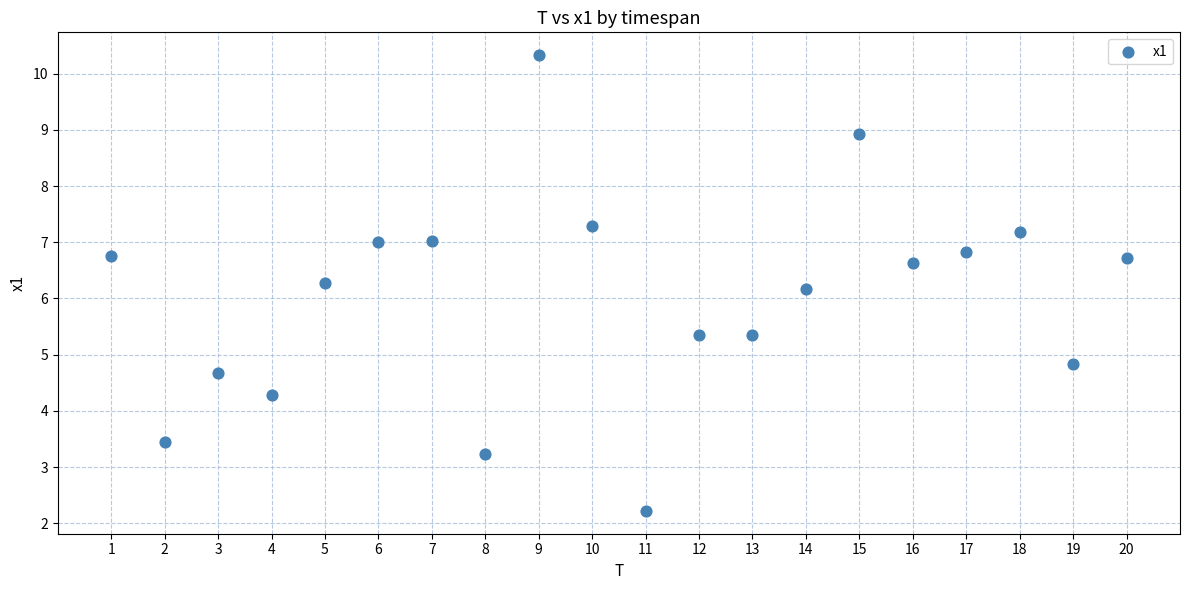

What is the range of X values (max minus min)?

19.0